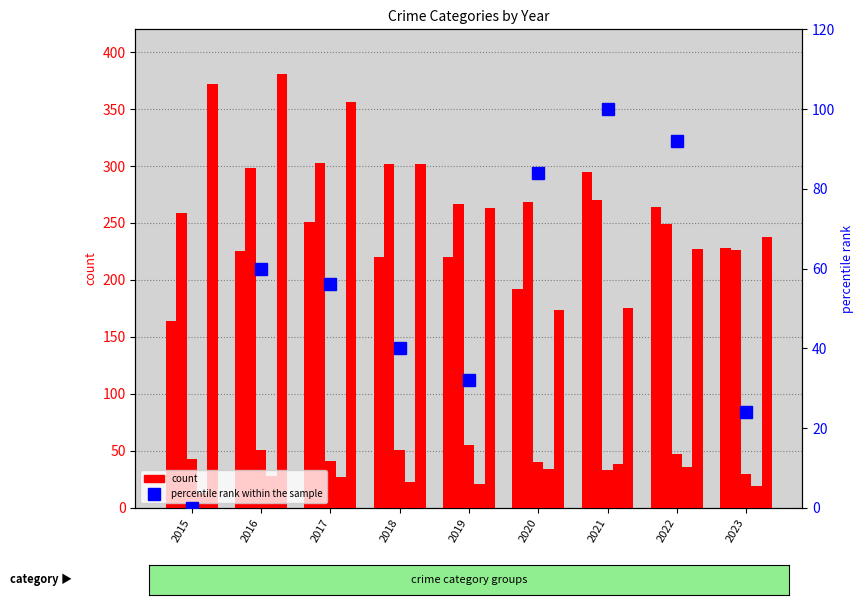

The value of Homicide at 2021 is 38.0. True or false?

True